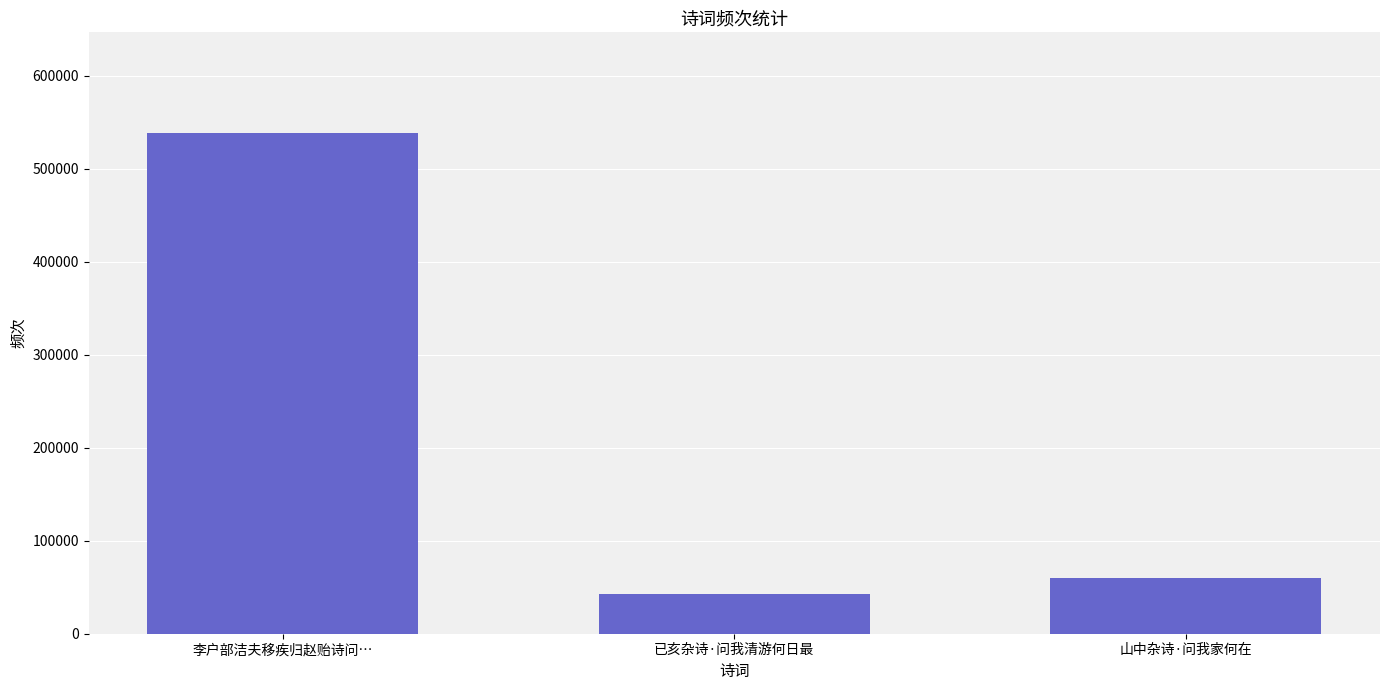

True or false: the data shows 539022 at 李户部洁夫移疾归赵贻诗问….

True